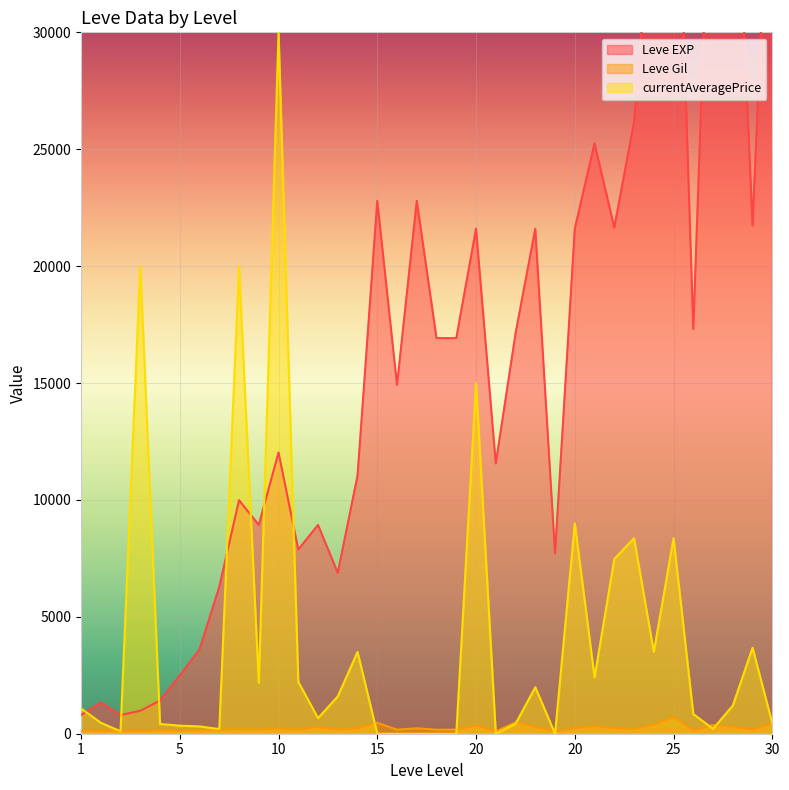

How many data points in Leve Gil are above 191?

17